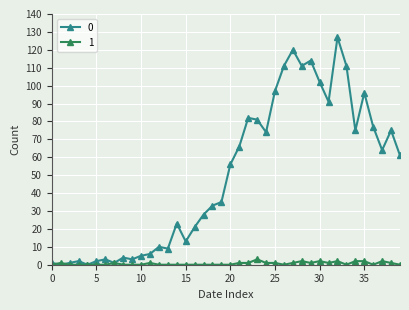

True or false: 0 has more than 2 interior local peaks.

True